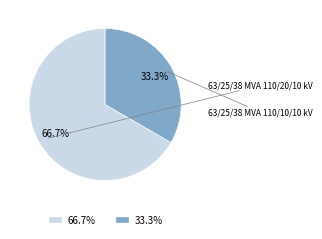

Rank the categories by value from lowest to highest.

63/25/38 MVA 110/10/10 kV, 63/25/38 MVA 110/20/10 kV